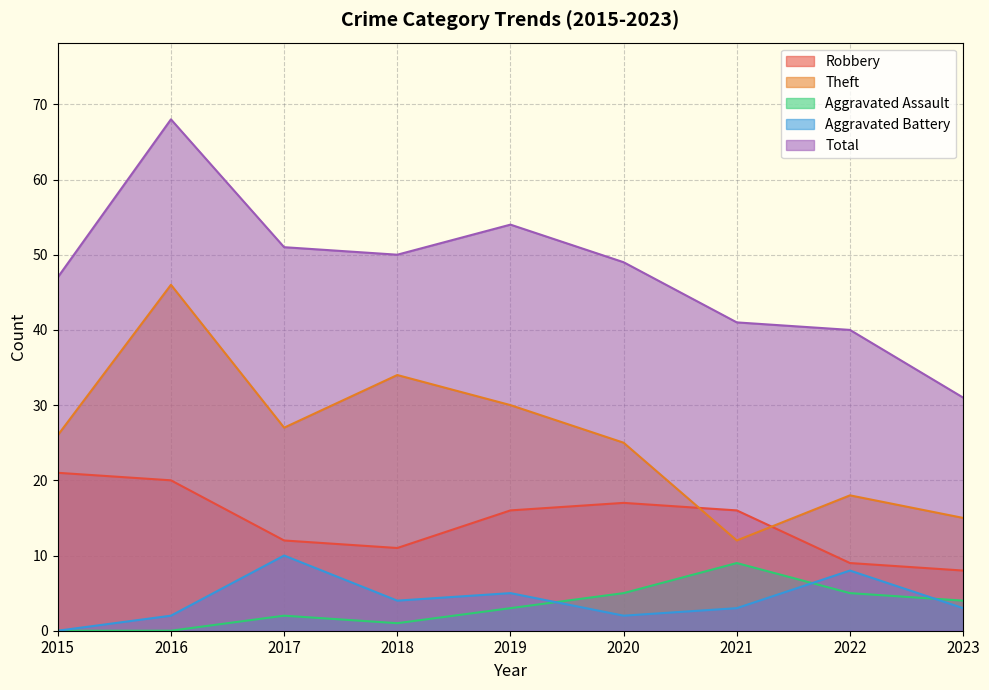

Rank the series at 2023 from highest to lowest value.

Total, Theft, Robbery, Aggravated Assault, Aggravated Battery